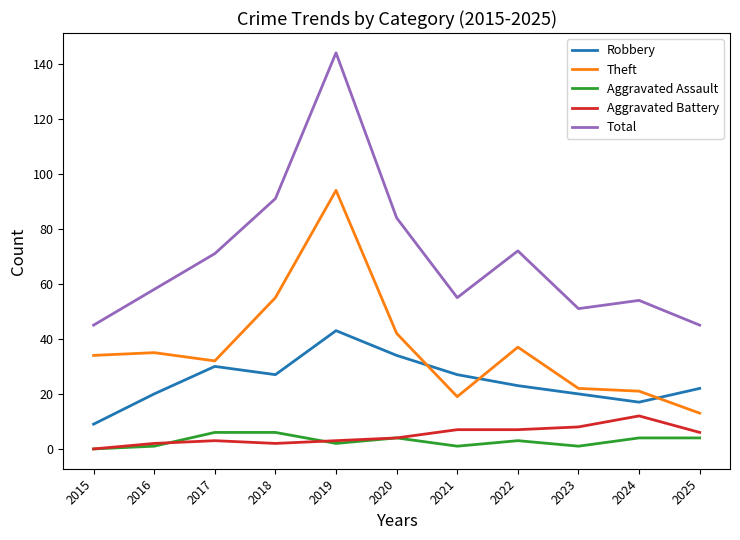

True or false: Aggravated Battery and Theft cross at least once.

False